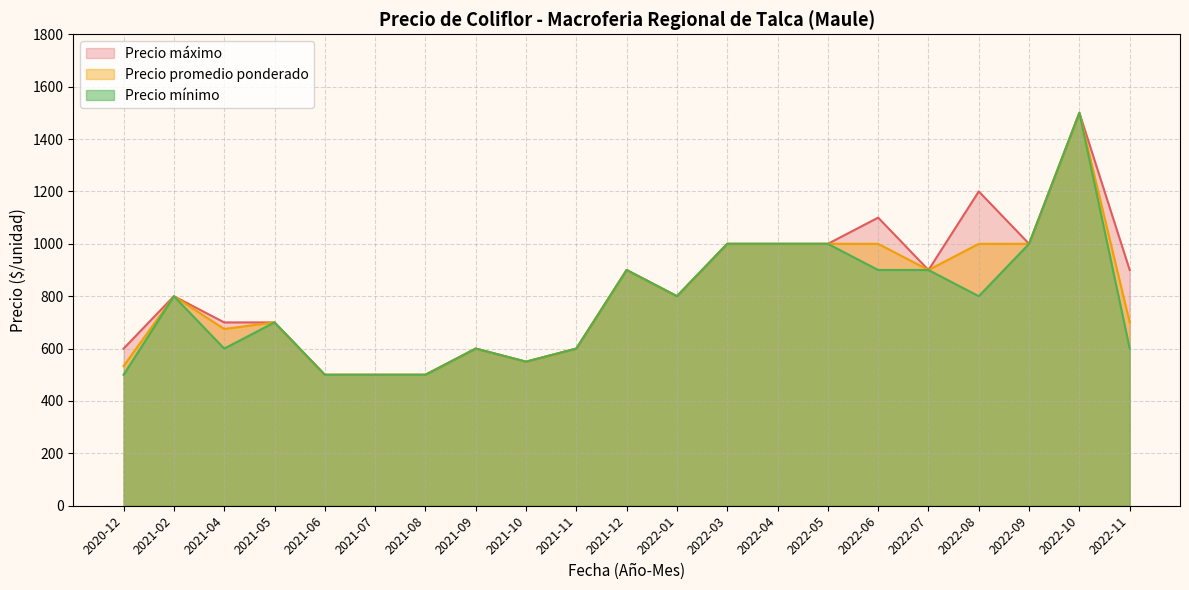

What are all the series names shown in the legend?

Precio máximo, Precio promedio ponderado, Precio mínimo